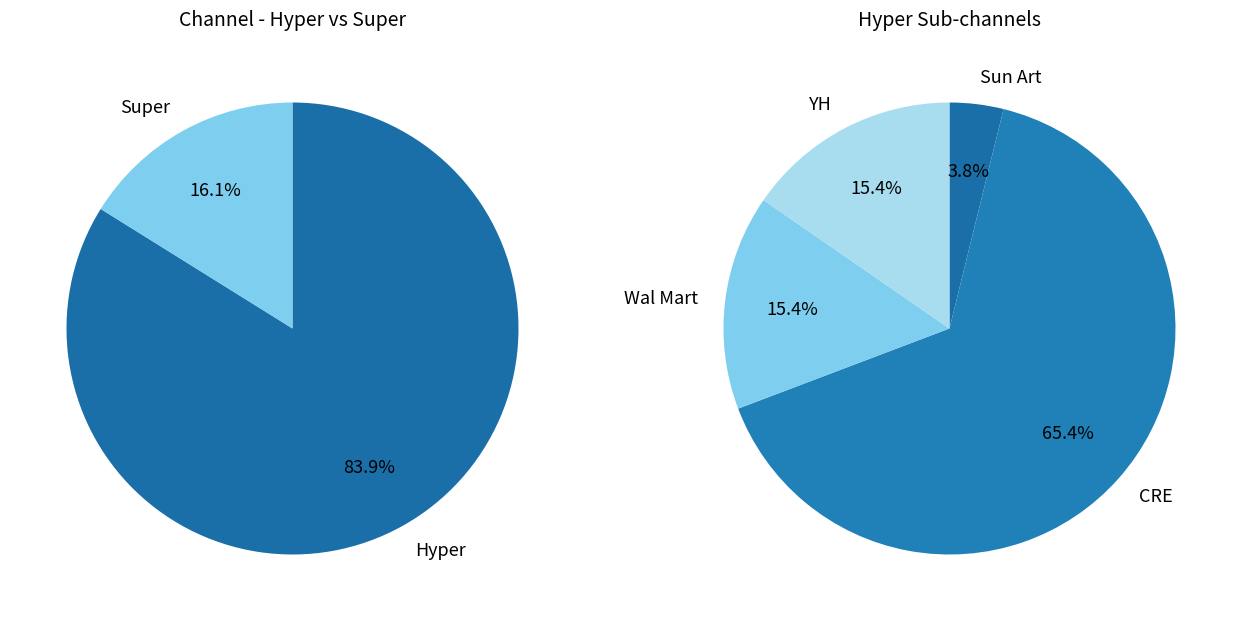

Does 28 represent more than half of the total?

No